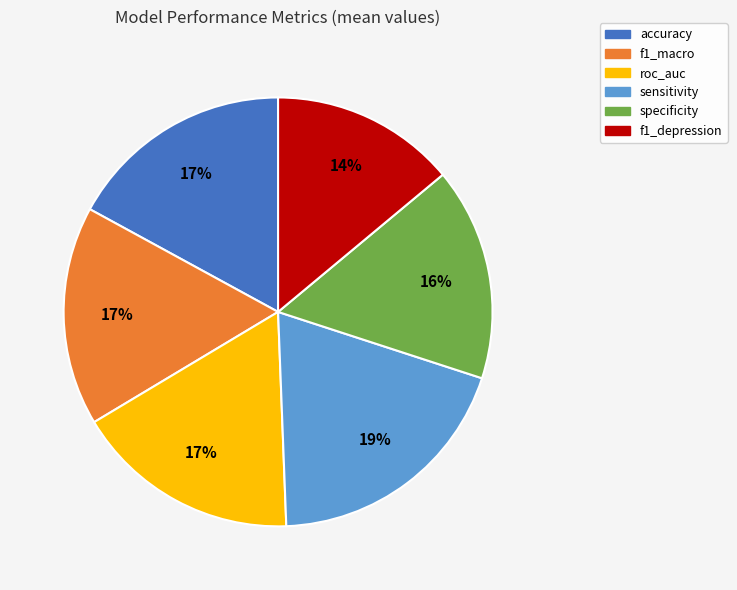

Which slice is the smallest?

f1_depression